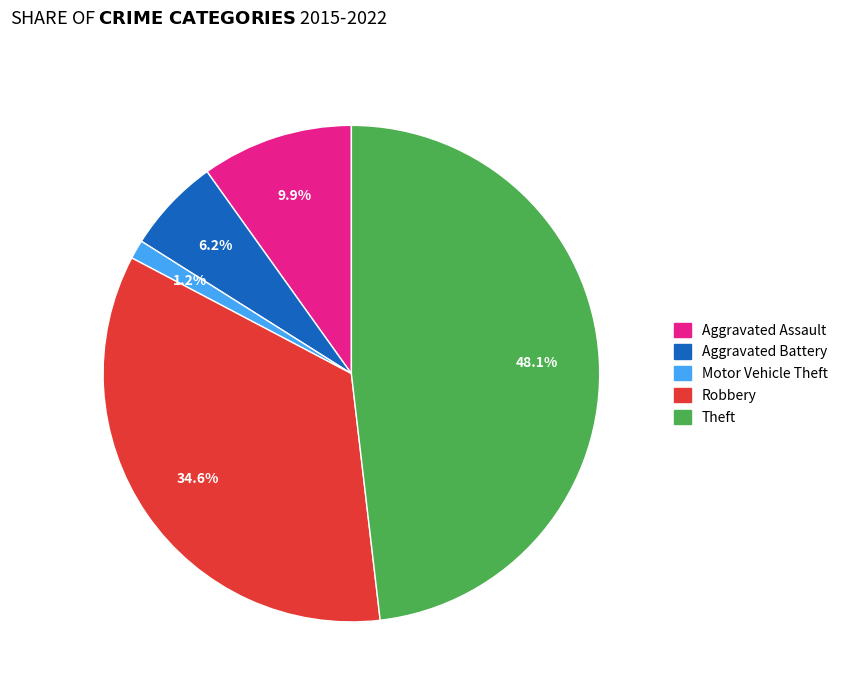

Combined, do Motor Vehicle Theft and Aggravated Assault account for over 50%?

No